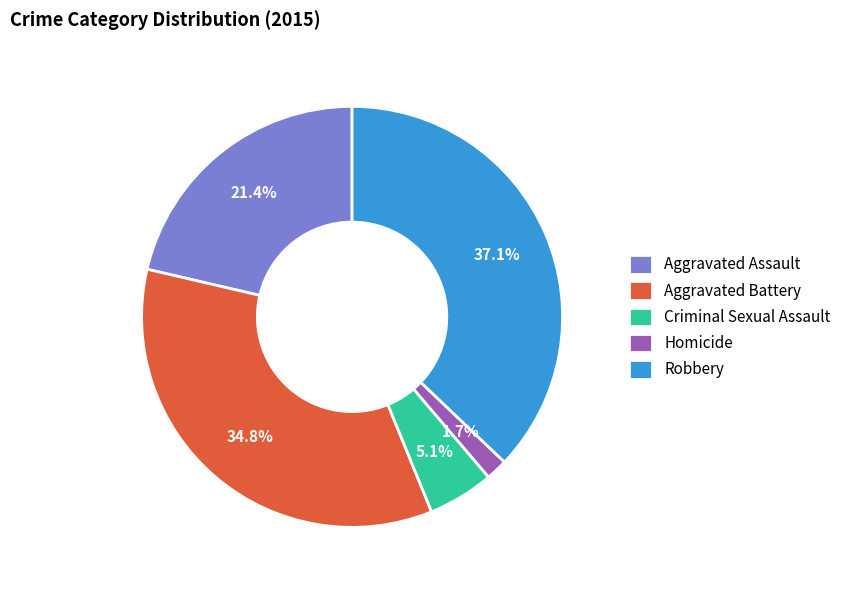

Rank the categories by value from lowest to highest.

Homicide, Criminal Sexual Assault, Aggravated Assault, Aggravated Battery, Robbery